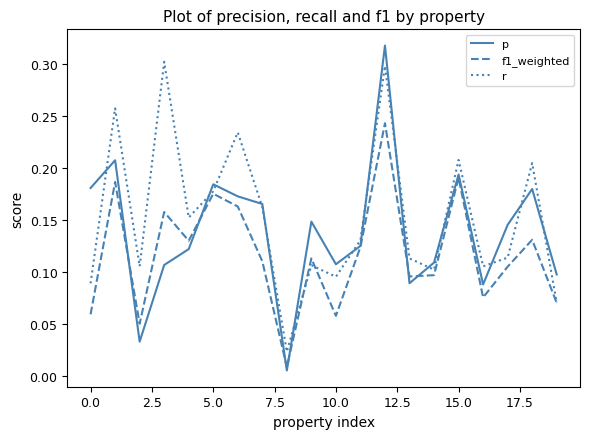

Which series has the widest spread of values?

p